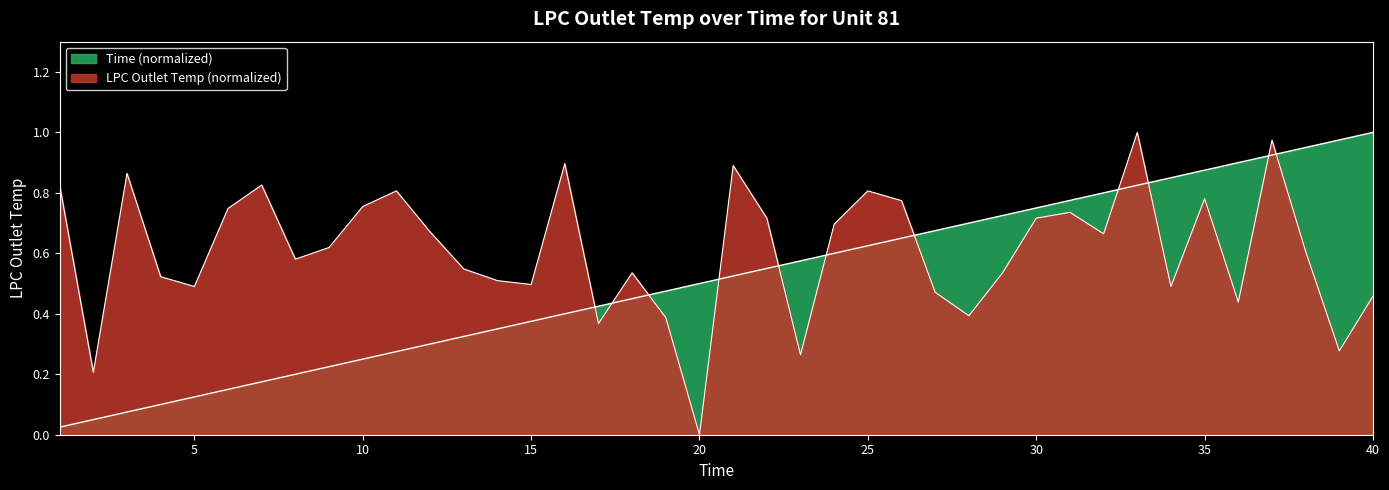

At which category does the chart reach its peak across all series?

33